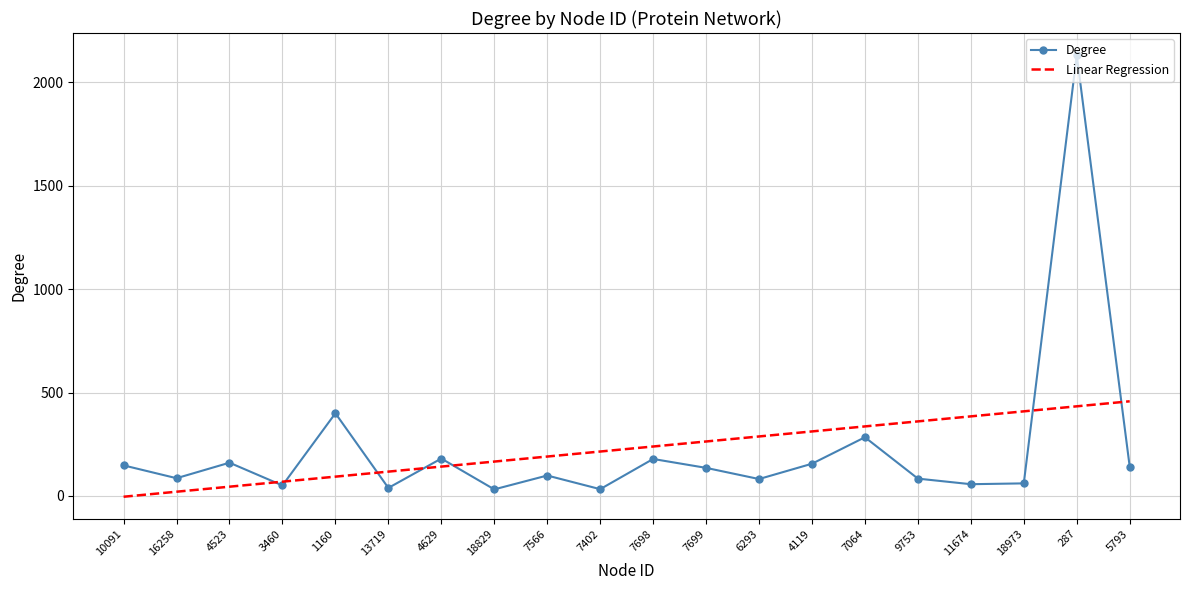

What is the greatest value displayed?

2132.0